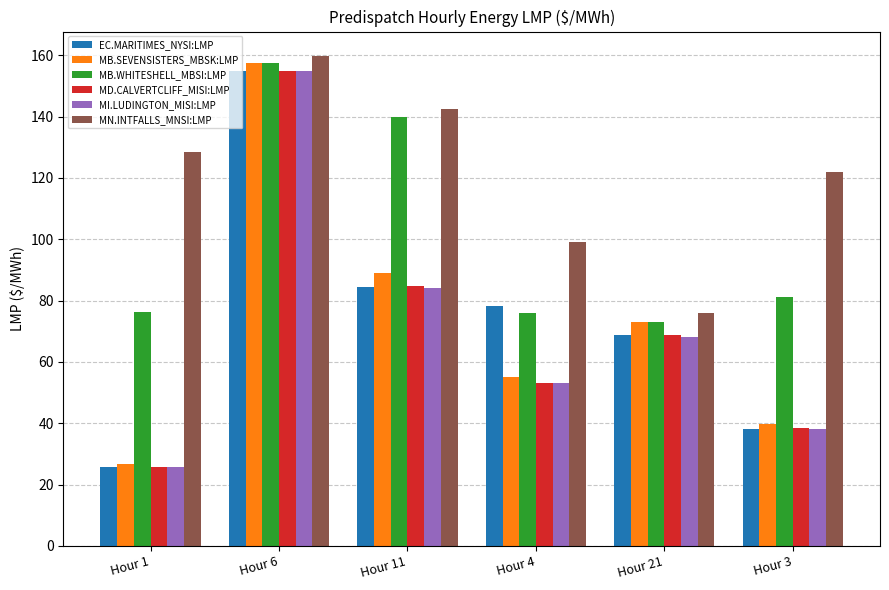

How many data points in MI.LUDINGTON_MISI:LMP are less than 68?

3